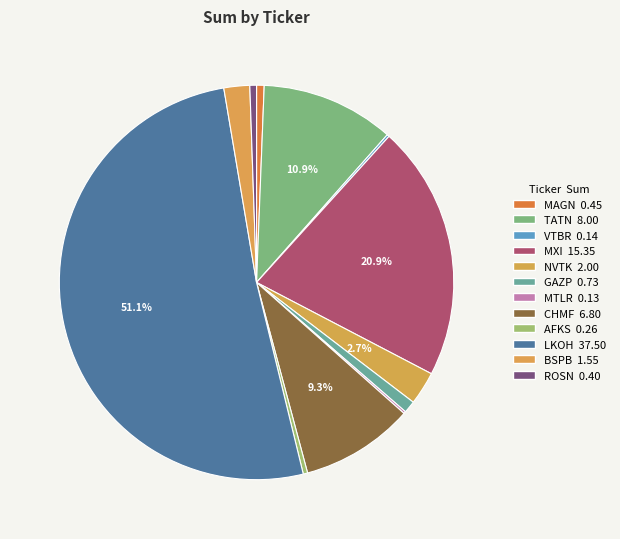

What is the change in value from MXI to BSPB?

-13.8